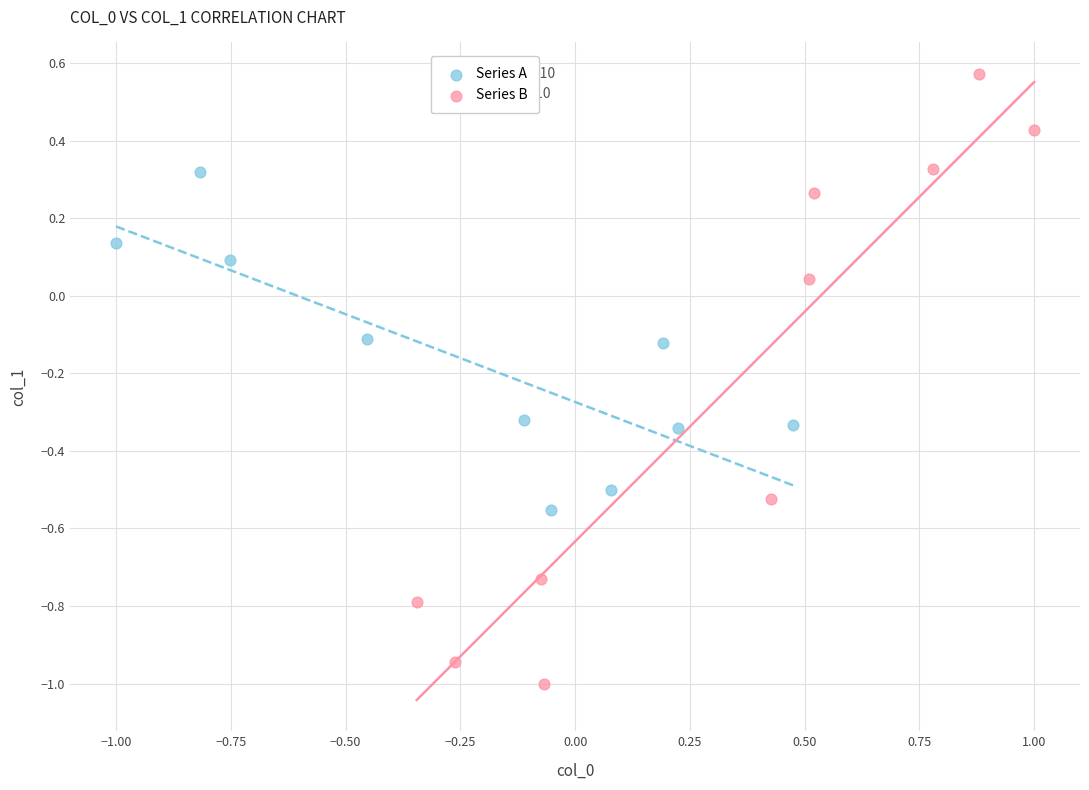

Which series has the largest Y range (max minus min)?

Series B